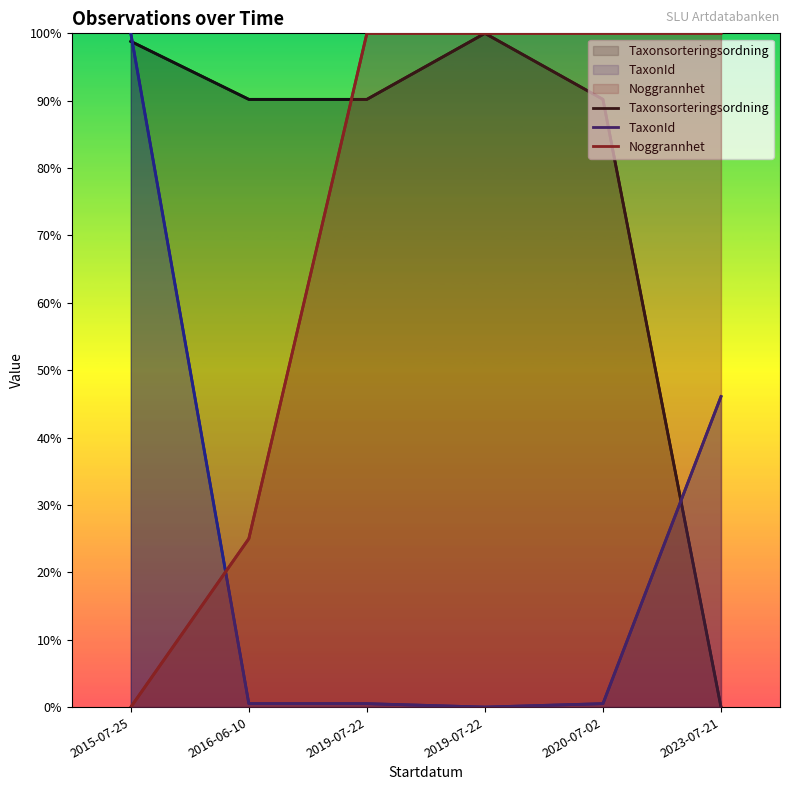

What is the highest value of the TaxonId series?

100.0